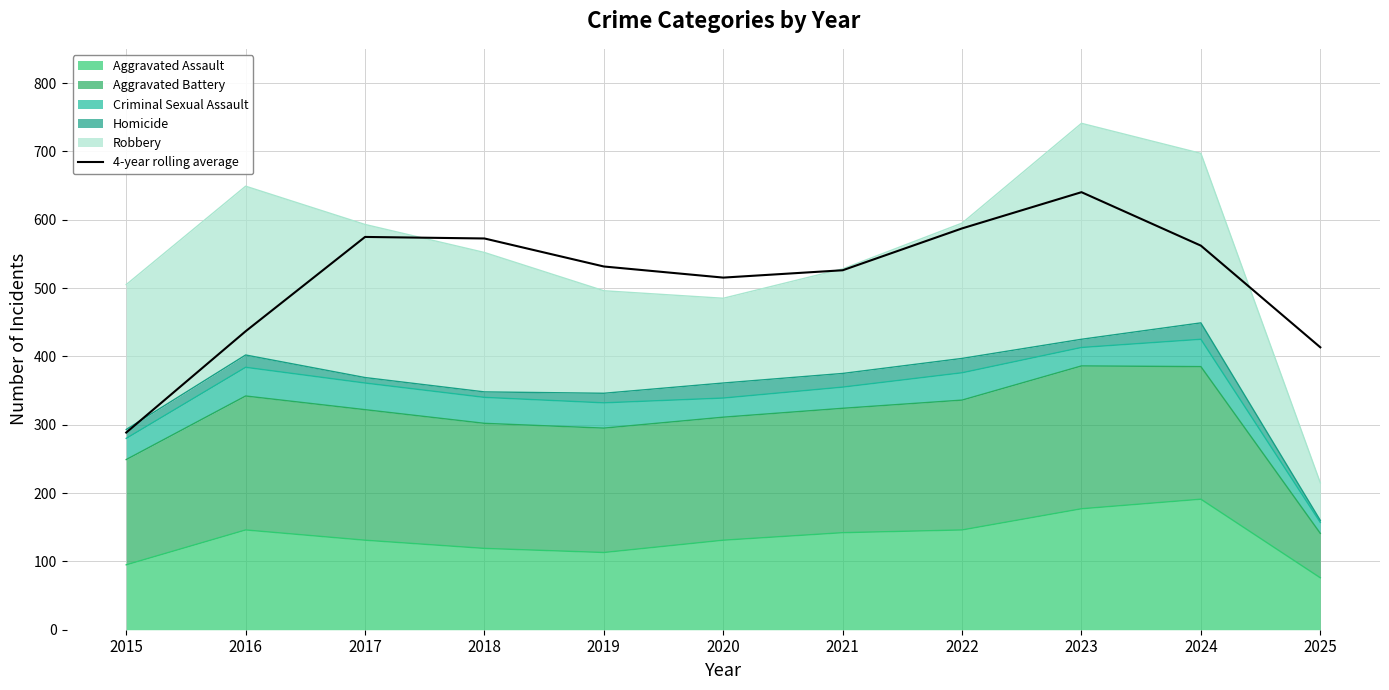

How many lines are shown in the chart?

1